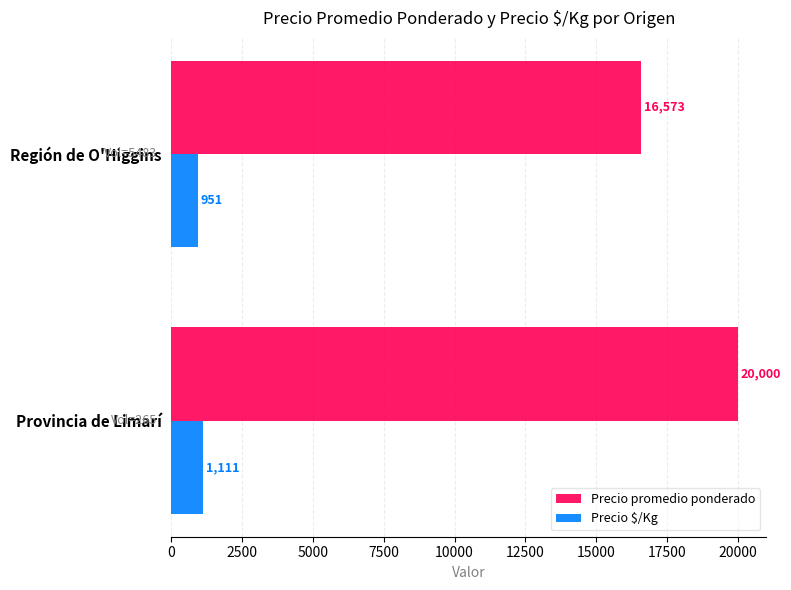

Which series has the widest spread of values?

Precio promedio ponderado